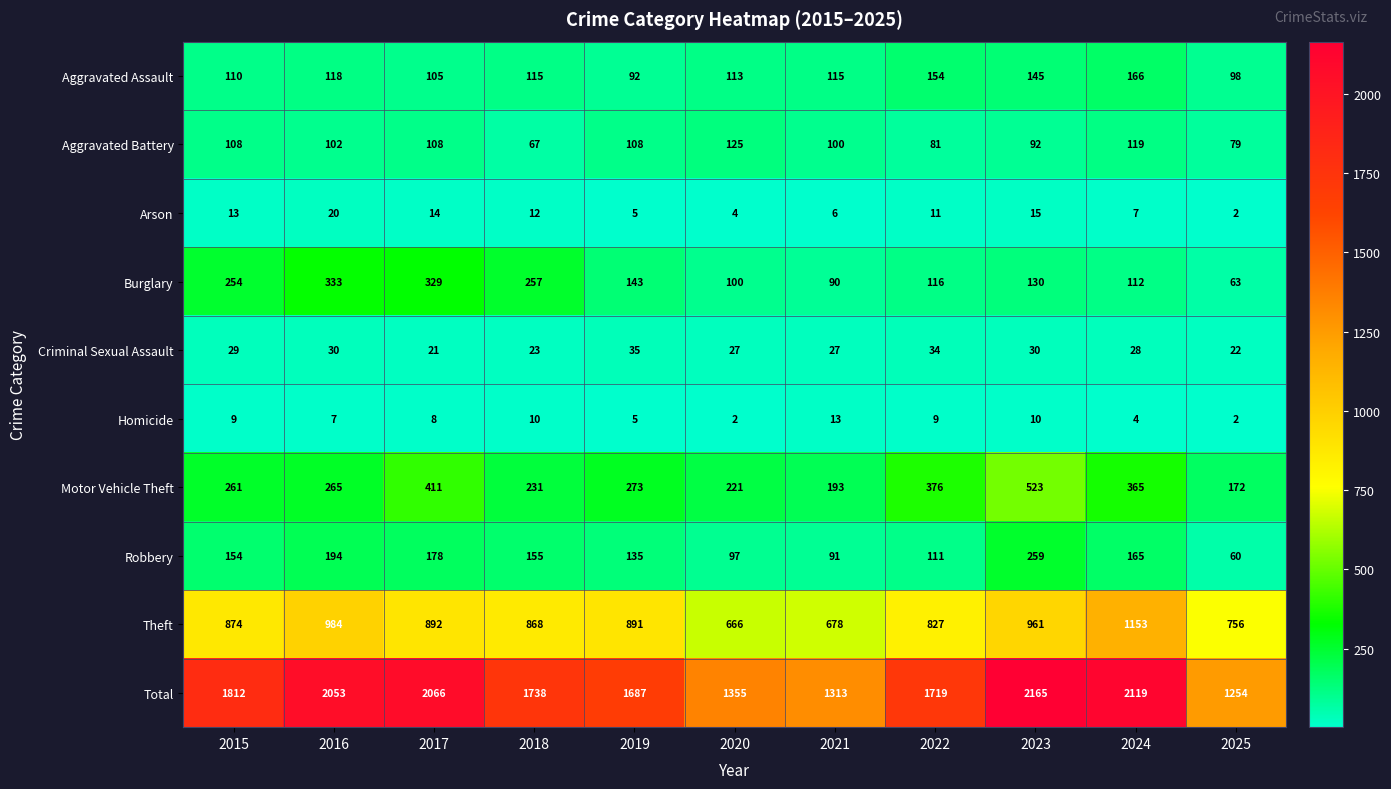

What is the maximum value for Aggravated Assault?

166